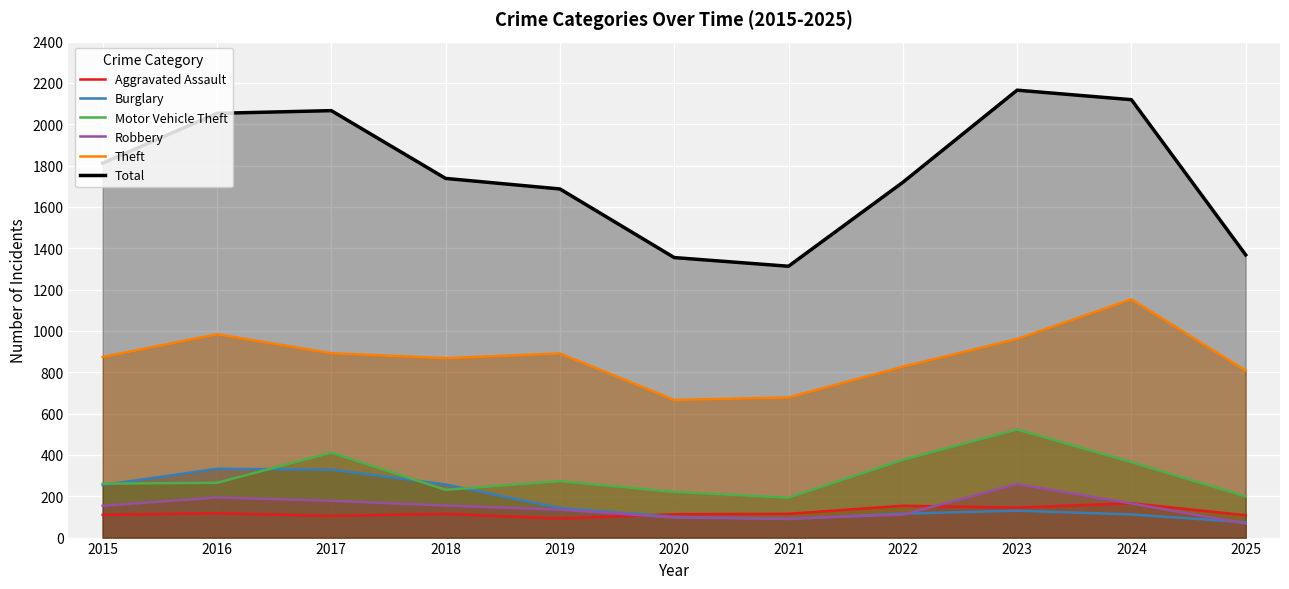

In Theft, how many points are higher than both neighbors (excluding endpoints)?

3